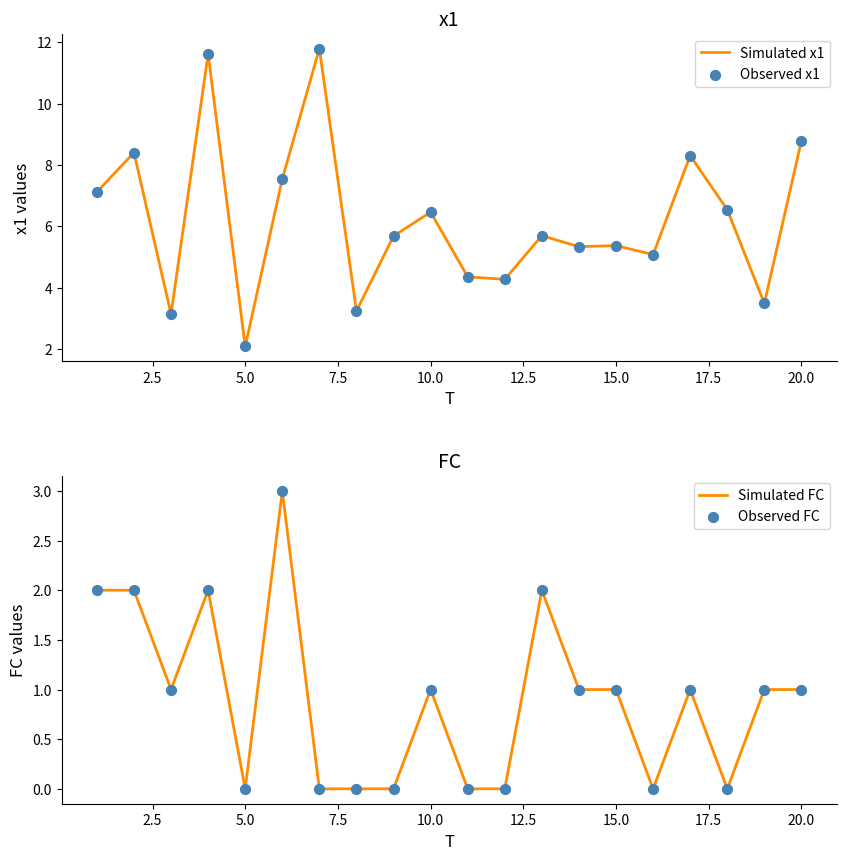

At which label does Simulated x1 reach its minimum?

5.0